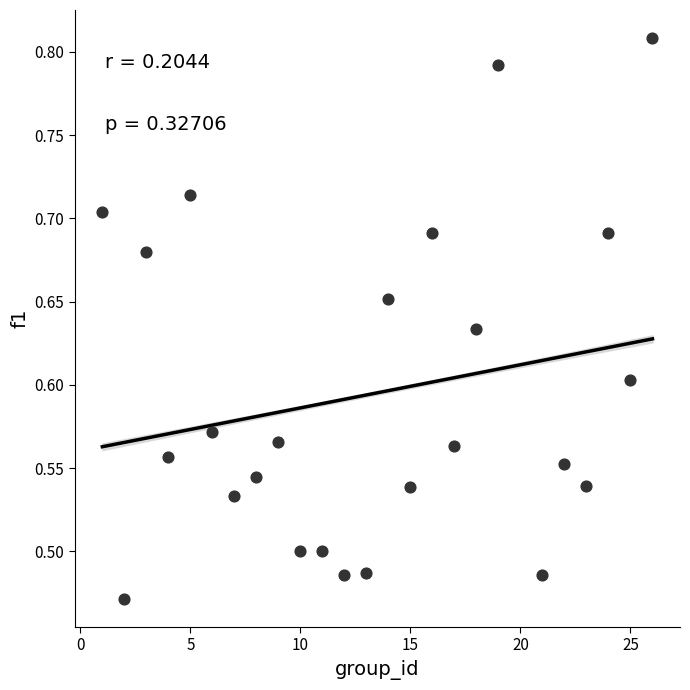

What is the range of Y values (max minus min)?

0.3